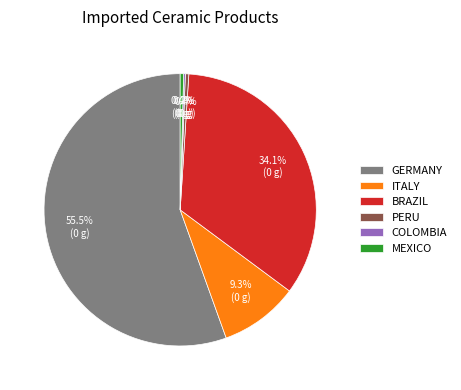

To the nearest percent, what is the difference between the largest and smallest slice percentages?

55%